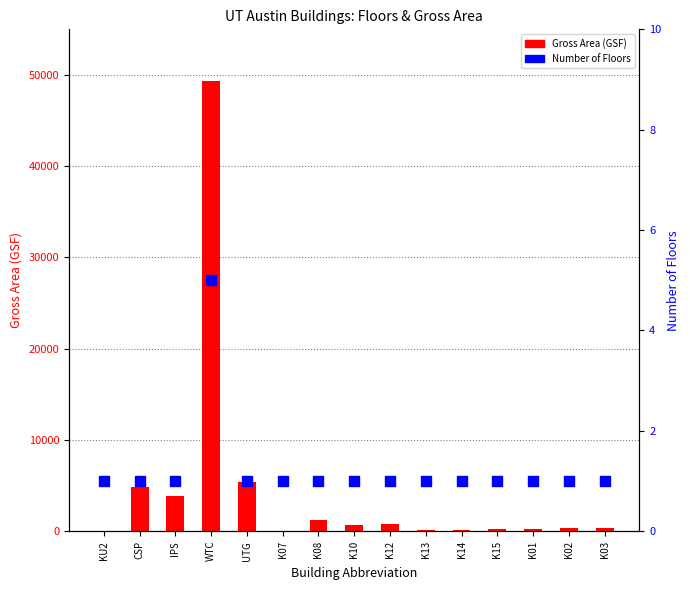

What is the total value across all series at UTG?

5421